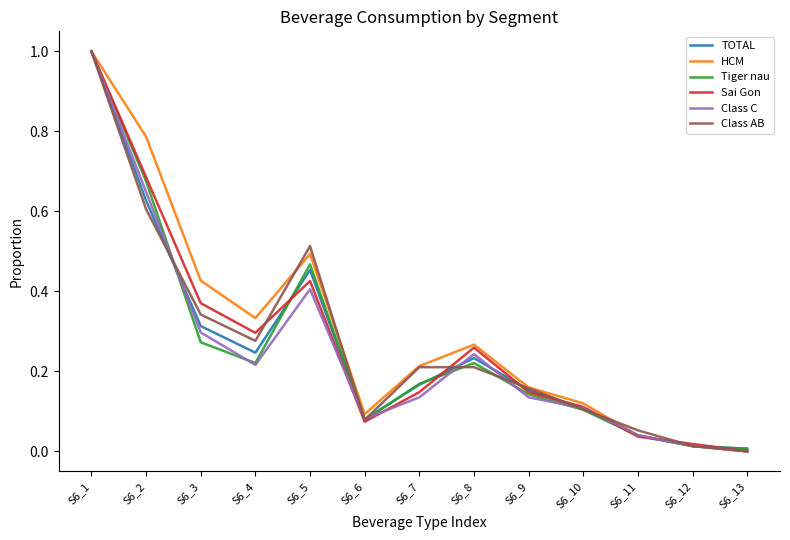

Is the value of Class C at S6_11 greater than the value of Tiger nau at S6_3?

No